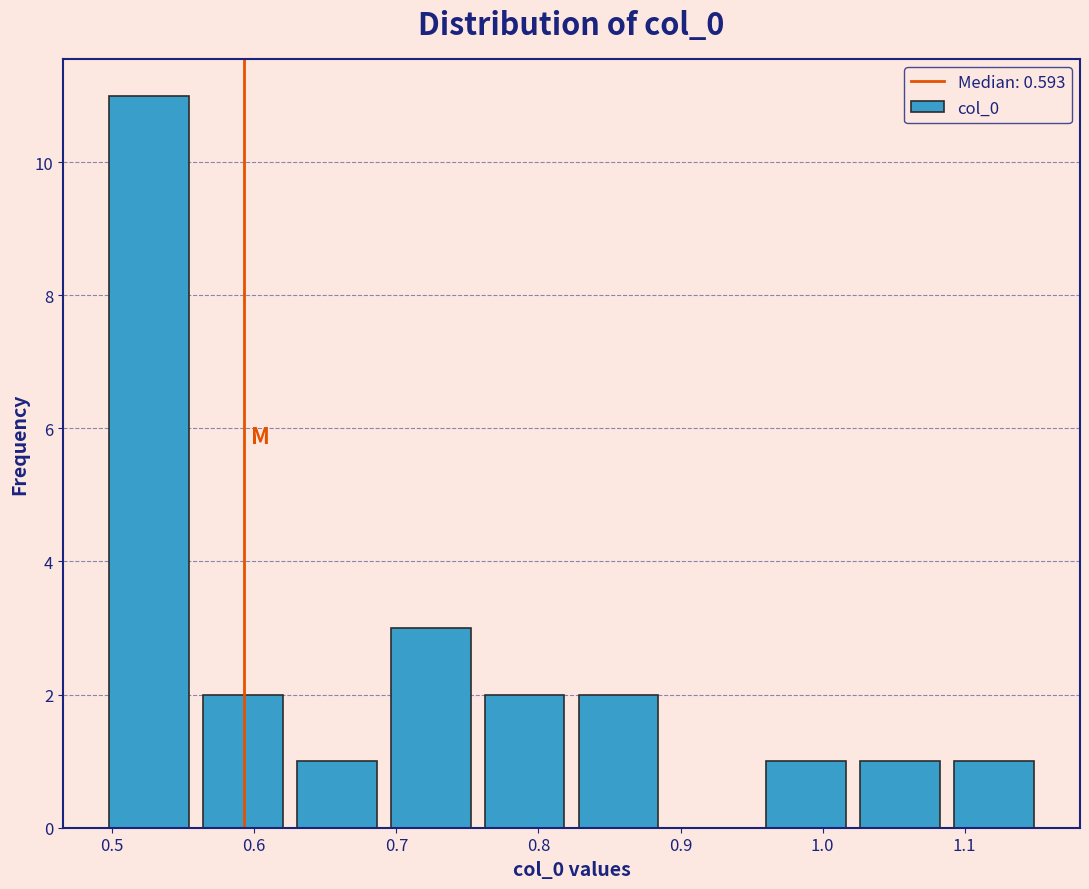

Which range on the x-axis has the tallest bar?

0.49 to 0.56